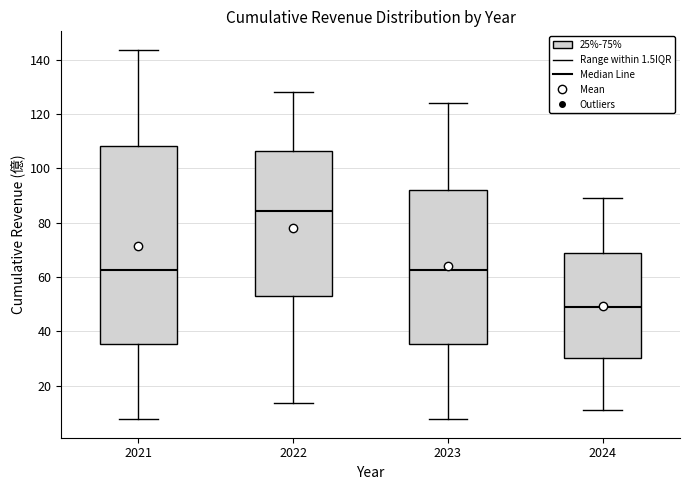

Reading left to right, transcribe this box plot: for each box, give where its median line is, the range the box spans, and where its two whiskers end, as read against the y-axis. The values are not printed on the chart, so give them approximately, as read against the axis.

2021: median 62, box 36 to 108, whiskers 8 to 144
2022: median 84, box 52 to 106, whiskers 14 to 128
2023: median 62, box 36 to 92, whiskers 8 to 124
2024: median 50, box 30 to 68, whiskers 12 to 90